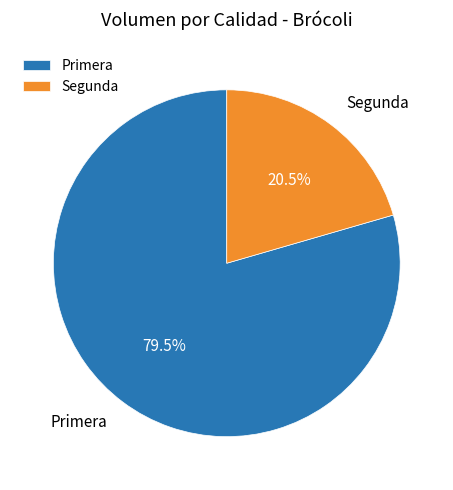

What percentage is NOT represented by Segunda?

79.5%